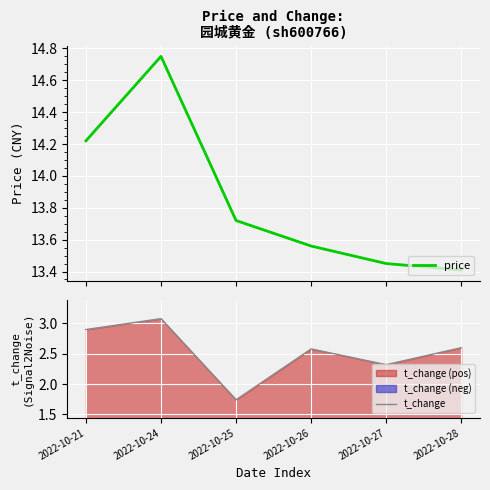

What is the difference between the highest and lowest values at 2022-10-28?

10.8